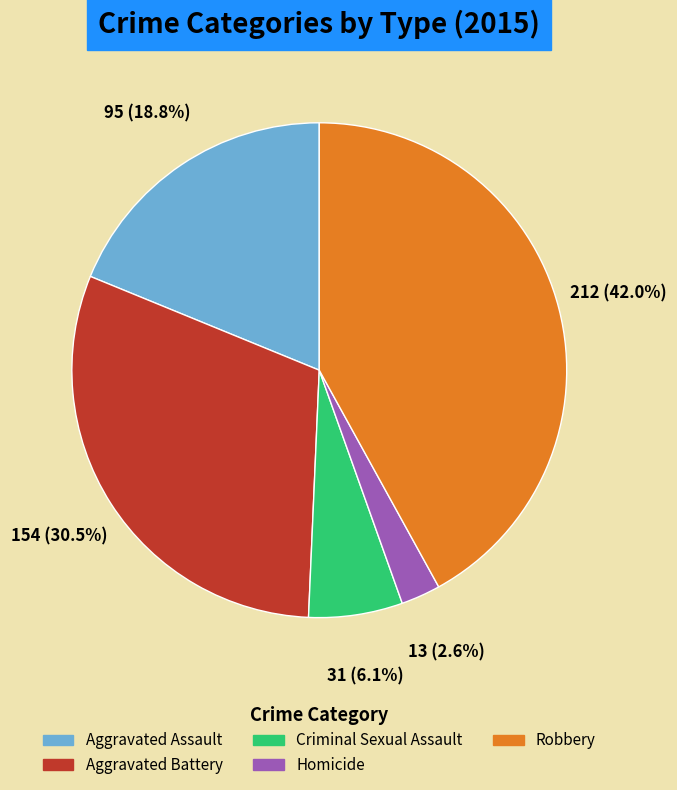

Is it true that Aggravated Battery is 25% of the pie?

False